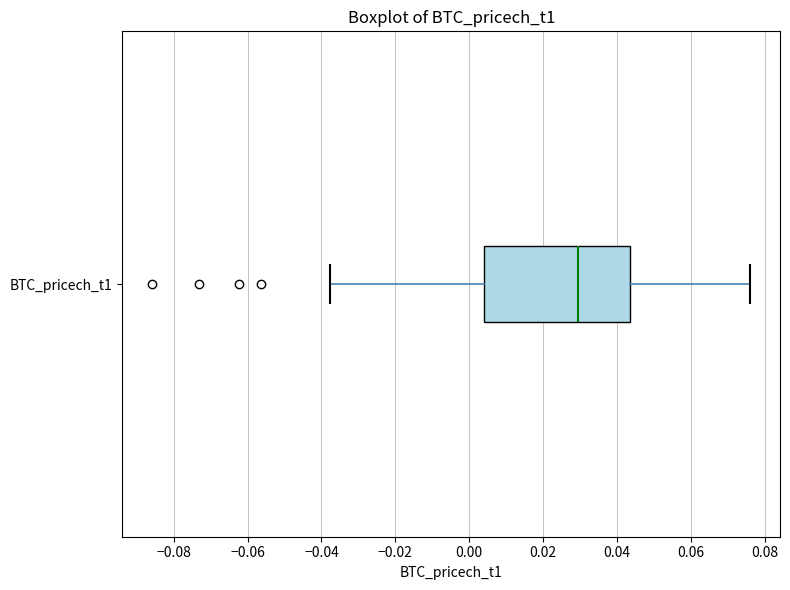

Transcribe this box plot: give where the median line is, the range the box spans, and where the two whiskers end, as read against the x-axis. The values are not printed on the chart, so give them approximately, as read against the axis.

median 0.030, box 0.004 to 0.044, whiskers -0.038 to 0.076